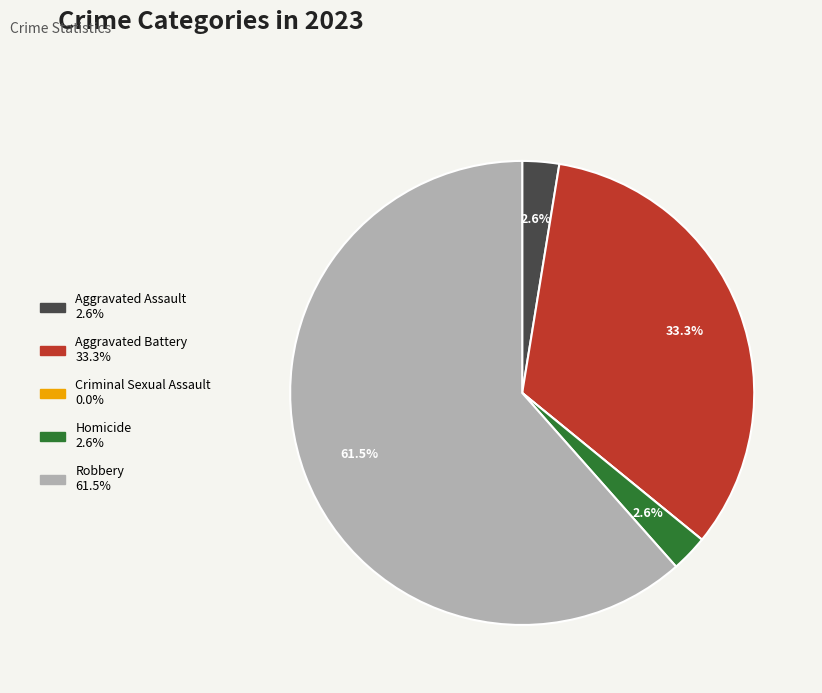

To the nearest percent, what is the average slice percentage?

20%